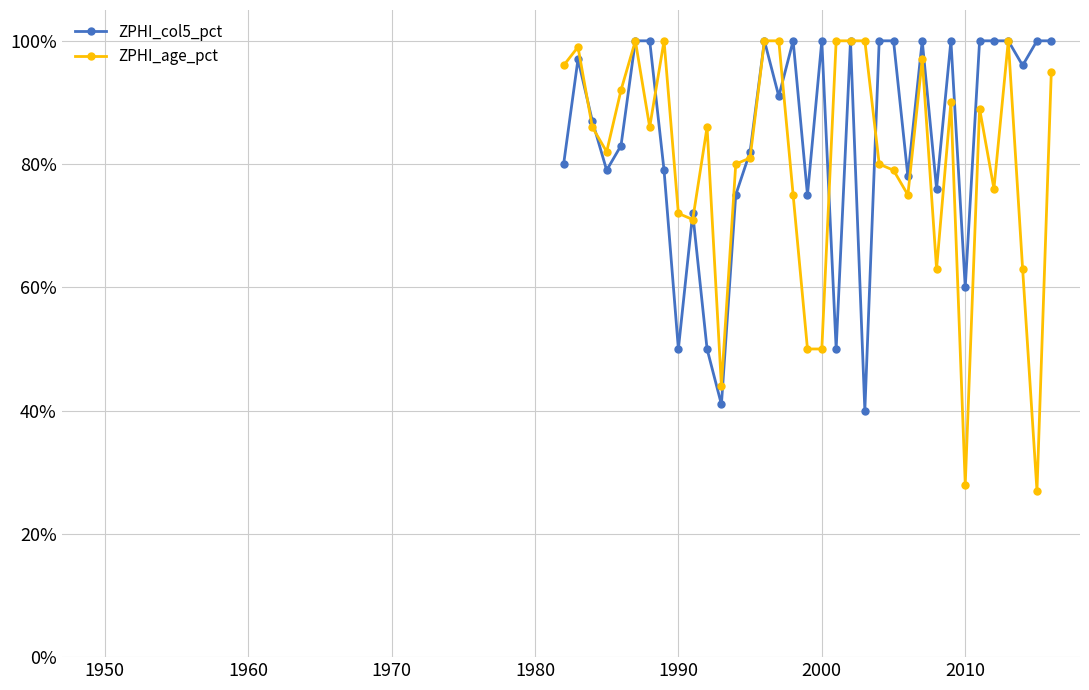

True or false: ZPHI_age_pct and ZPHI_col5_pct intersect in this chart.

True